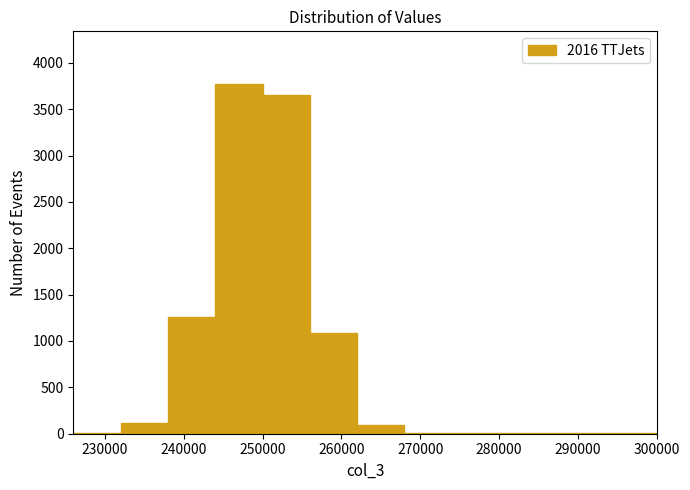

Which range on the x-axis has the tallest bar?

244000 to 250000